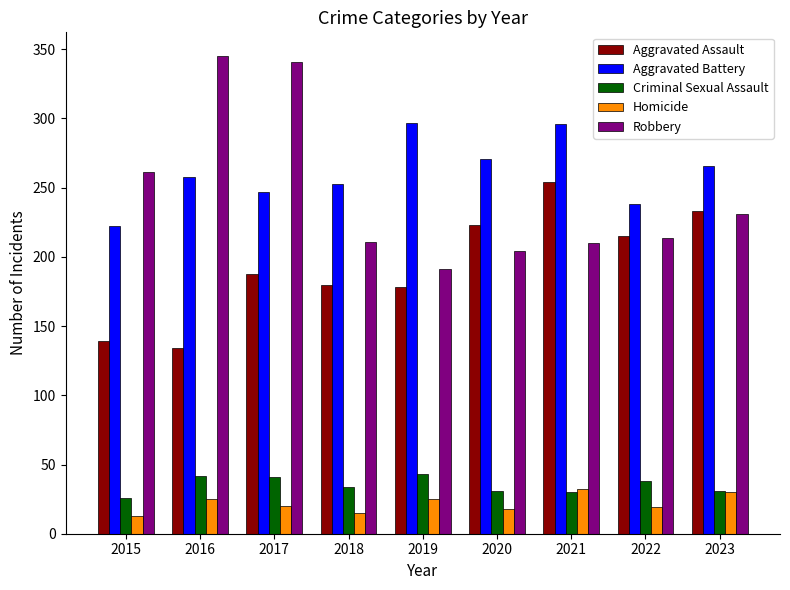

Which series has the largest range (max minus min)?

Robbery